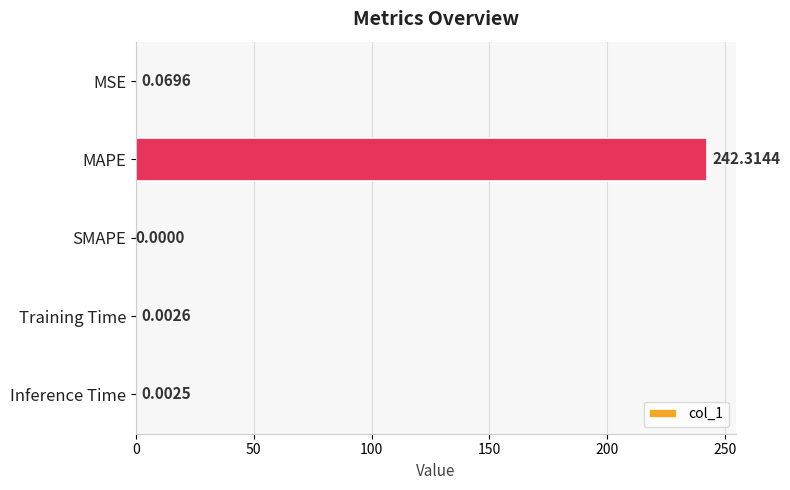

Between Training Time and SMAPE, which is larger?

Training Time